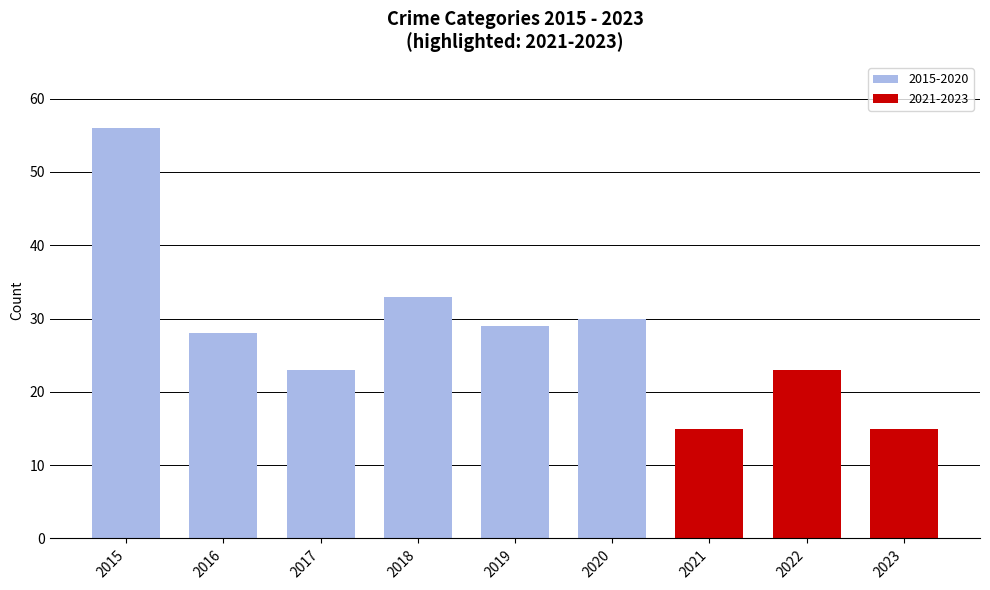

How many bars are there in total?

9